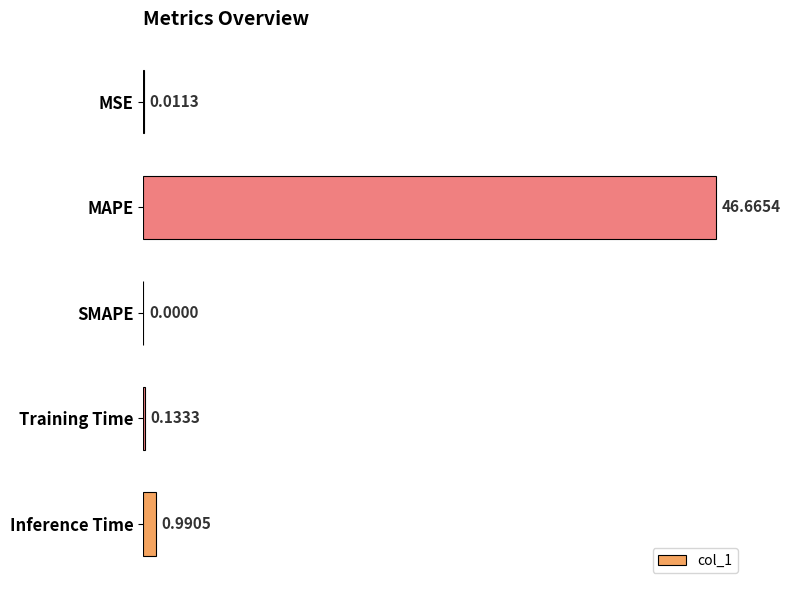

What is the sum of the values at MAPE and Inference Time?

47.7